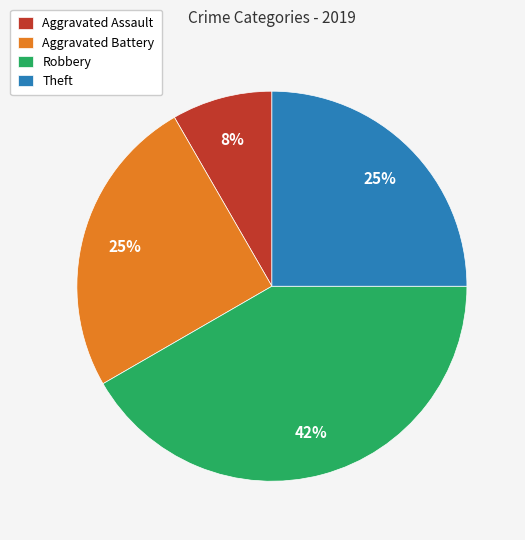

Is Theft the majority of the pie?

No